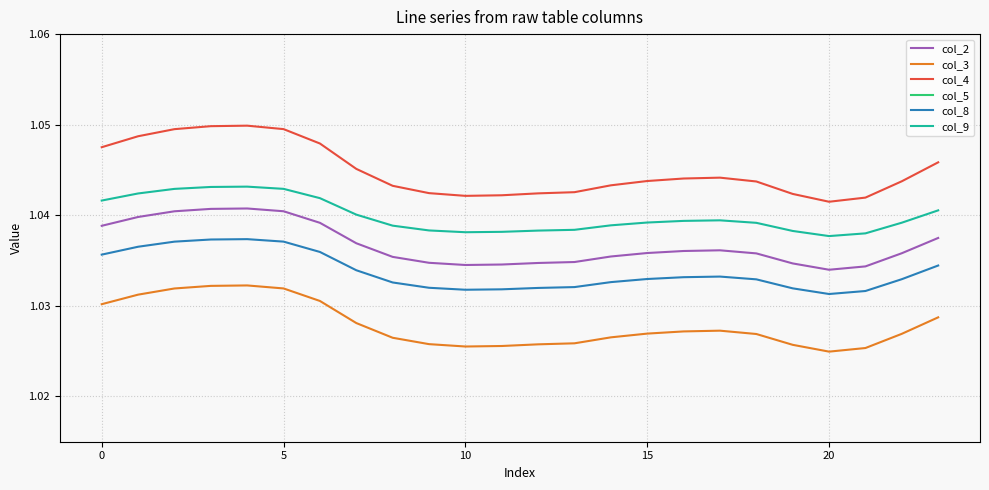

What is the total value across all series at 19?

6.2